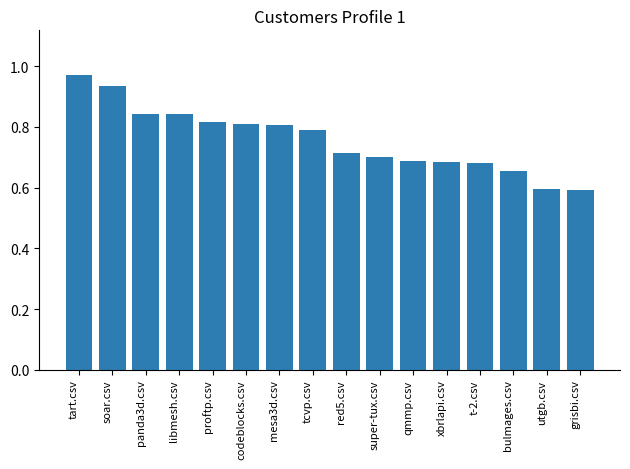

True or false: the data shows 1.3 at tcvp.csv.

False